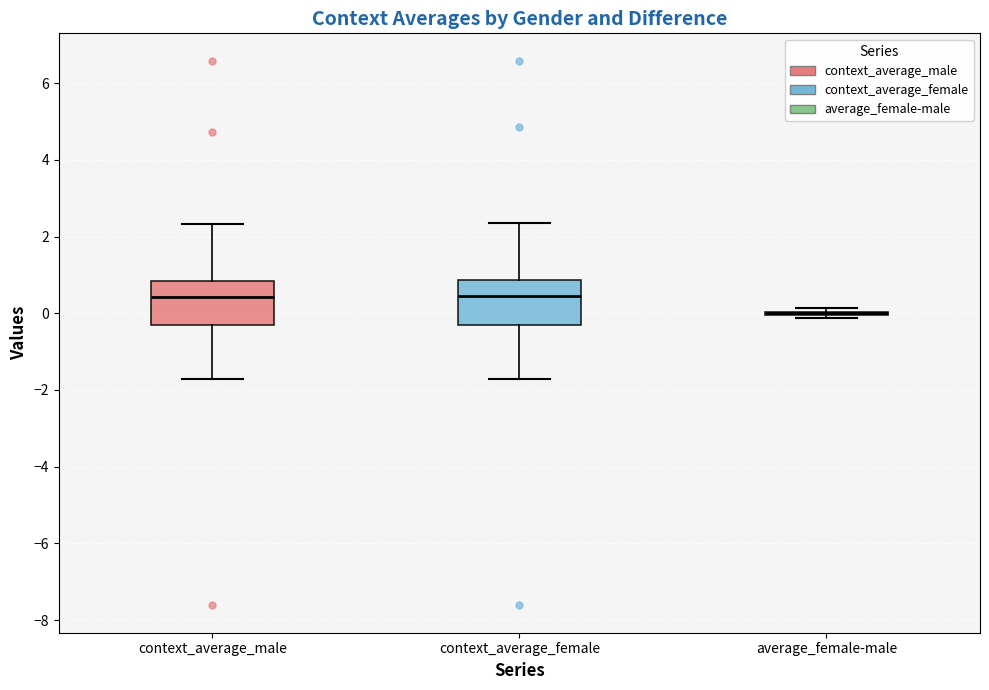

Reading left to right, transcribe this box plot: for each box, give where its median line is, the range the box spans, and where its two whiskers end, as read against the y-axis. The values are not printed on the chart, so give them approximately, as read against the axis.

context_average_male: median 0.4, box -0.2 to 0.8, whiskers -1.8 to 2.4
context_average_female: median 0.4, box -0.4 to 0.8, whiskers -1.8 to 2.4
average_female-male: box collapsed to a line at 0.0, whiskers -0.2 to 0.2